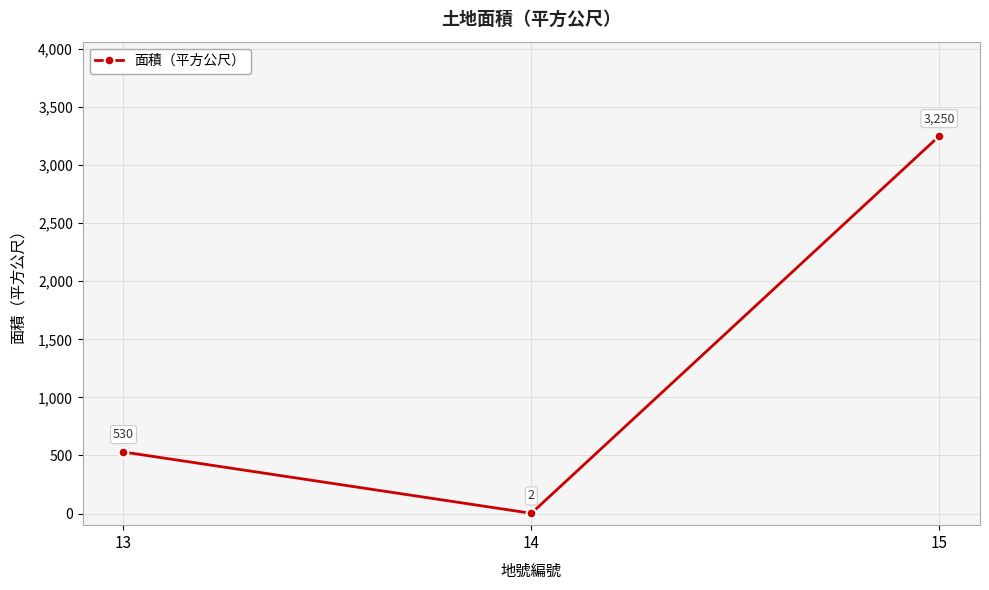

Reading left to right, what are all the values shown in this chart?

13=530	14=2	15=3250